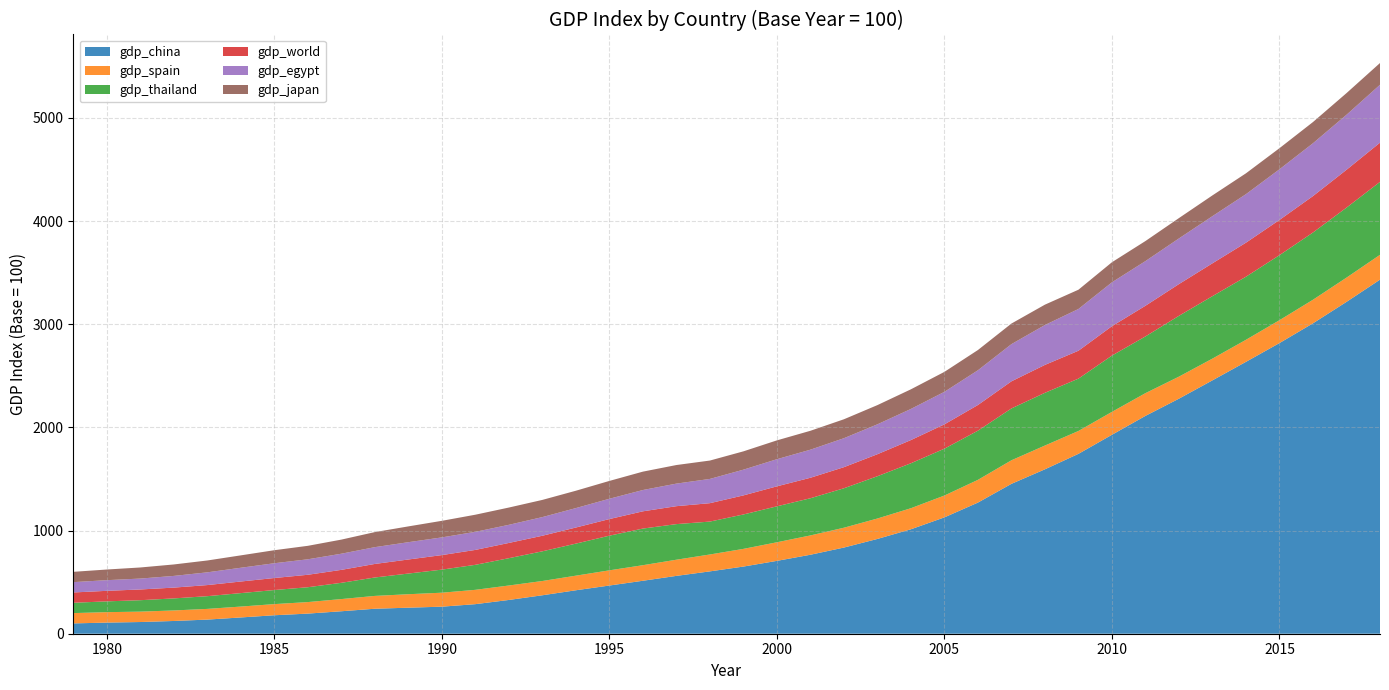

Reading left to right, transcribe all the data shown in this chart.

gdp_china: 100.0	107.9	113.4	123.6	137.0	157.8	179.1	195.0	217.8	242.2	252.4	262.2	286.6	327.3	372.8	421.3	467.2	513.5	560.7	604.5	651.0	706.3	765.7	835.3	918.9	1012.6	1128.0	1271.3	1453.1	1594.1	1743.9	1928.7	2112.0	2278.8	2456.6	2635.9	2817.8	3009.4	3217.0	3432.6
gdp_spain: 100.0	101.2	100.8	102.0	103.7	105.5	108.0	111.7	118.1	124.3	130.5	135.5	138.9	140.1	138.3	141.5	147.3	150.8	156.7	163.8	171.5	180.2	187.3	192.3	198.1	204.2	211.8	220.5	228.4	230.4	221.7	222.1	220.4	213.7	210.8	213.7	221.8	228.5	235.1	240.7
gdp_thailand: 100.0	104.6	110.8	116.8	123.3	130.4	136.4	143.9	157.6	178.6	200.4	223.6	242.4	264.7	287.7	310.7	335.9	355.1	345.1	318.9	333.6	348.6	360.4	382.4	409.9	435.8	454.1	476.8	502.5	511.1	507.5	545.6	549.9	589.5	605.4	611.5	630.4	651.9	678.6	707.1
gdp_world: 100.0	102.1	104.0	104.7	107.6	112.4	116.5	120.8	125.5	131.3	136.3	140.9	144.6	147.9	151.0	156.0	161.1	167.2	173.9	178.5	184.9	193.8	198.6	204.6	213.4	224.9	235.9	248.9	262.8	270.7	270.4	285.0	297.3	307.7	318.5	329.9	341.5	353.1	366.8	380.1
gdp_egypt: 100.0	103.4	105.7	113.4	123.5	133.4	143.2	150.1	156.6	162.8	167.7	171.6	175.2	175.7	180.8	188.4	196.9	206.5	218.7	235.1	249.4	262.9	272.1	280.8	289.8	301.7	315.2	336.7	360.6	386.5	404.7	425.4	433.0	442.5	457.1	470.4	491.1	512.2	533.2	561.5
gdp_japan: 100.0	103.2	107.5	111.1	115.0	120.1	126.4	130.6	136.7	146.0	153.1	160.7	166.1	167.4	166.6	168.3	172.8	178.2	180.1	178.2	177.6	182.6	183.3	183.5	186.3	190.4	193.6	196.3	199.6	197.4	186.8	194.6	194.4	197.3	201.3	202.1	204.5	205.5	210.1	210.7